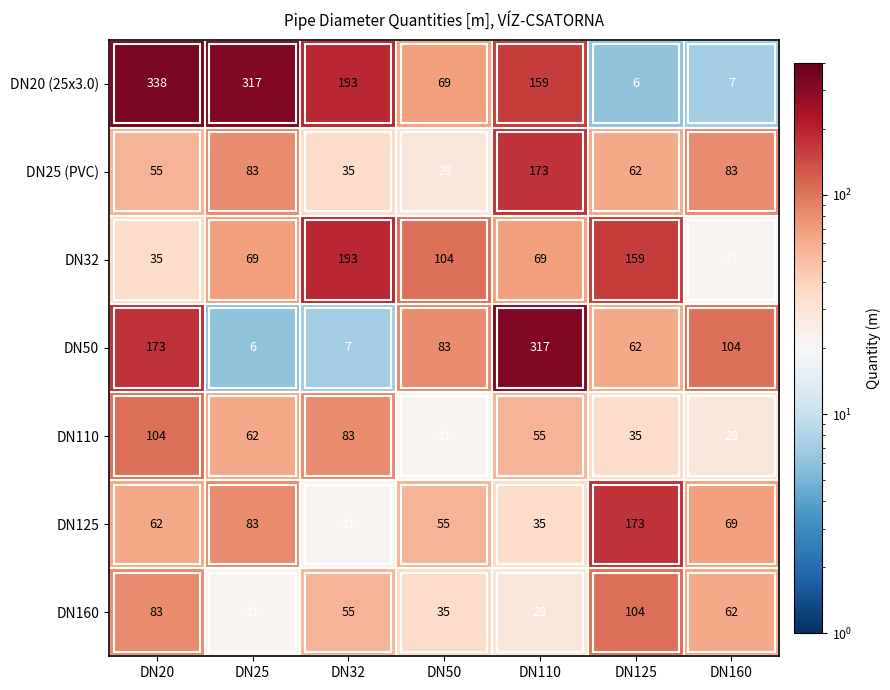

At which category does the chart reach its peak across all series?

DN20